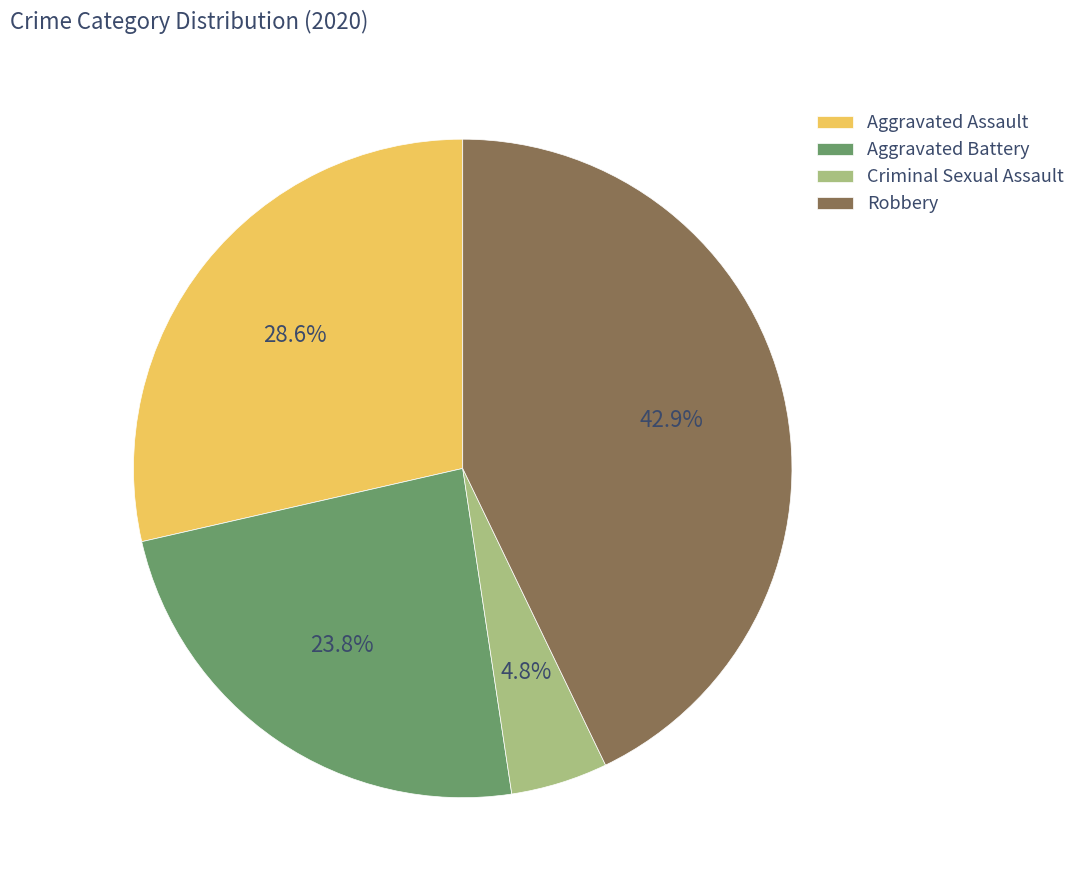

Combined, do Aggravated Battery and Robbery account for over 50%?

Yes